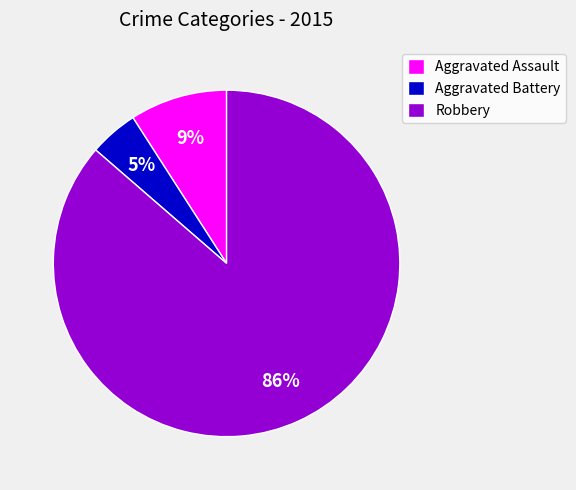

Rank the categories by value from lowest to highest.

Aggravated Battery, Aggravated Assault, Robbery